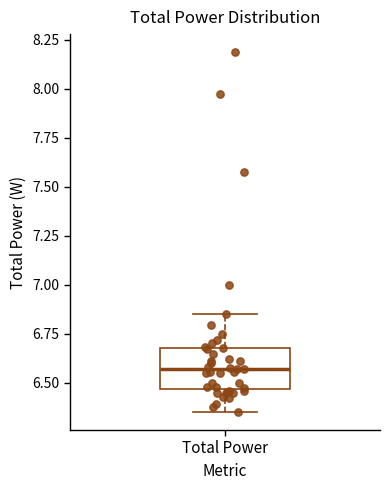

Where does the upper whisker of the box for Total Power end on the y-axis? The values are not printed on the chart, so give them approximately, as read against the axis.

6.85